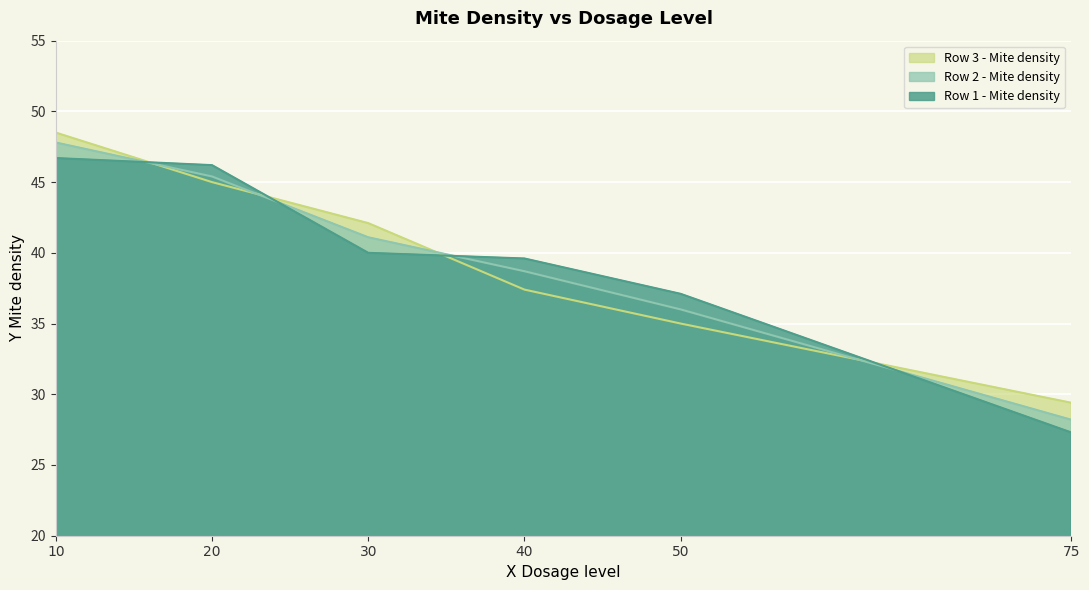

Between which two adjacent categories do Row 2 - Mite density and Row 3 - Mite density first intersect?

10 and 20